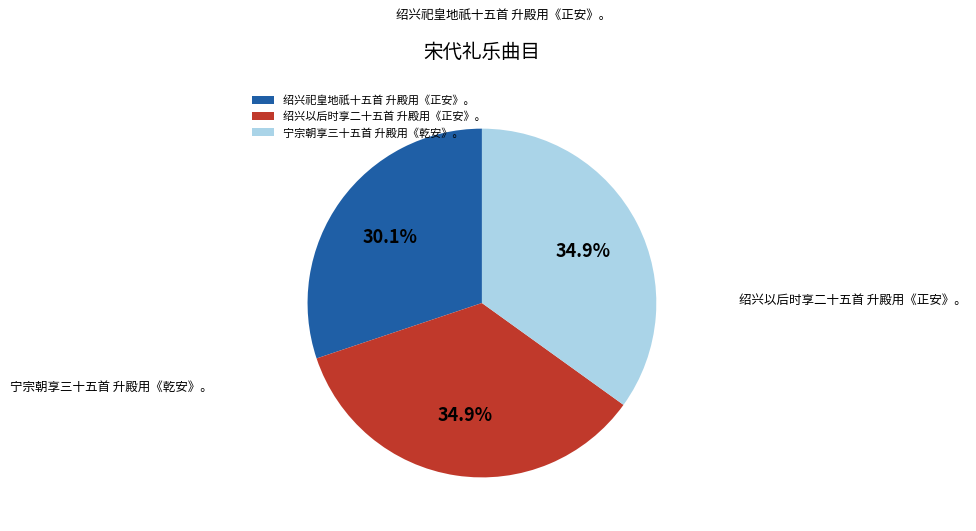

Which slice is the largest?

绍兴以后时享二十五首 升殿用《正安》。